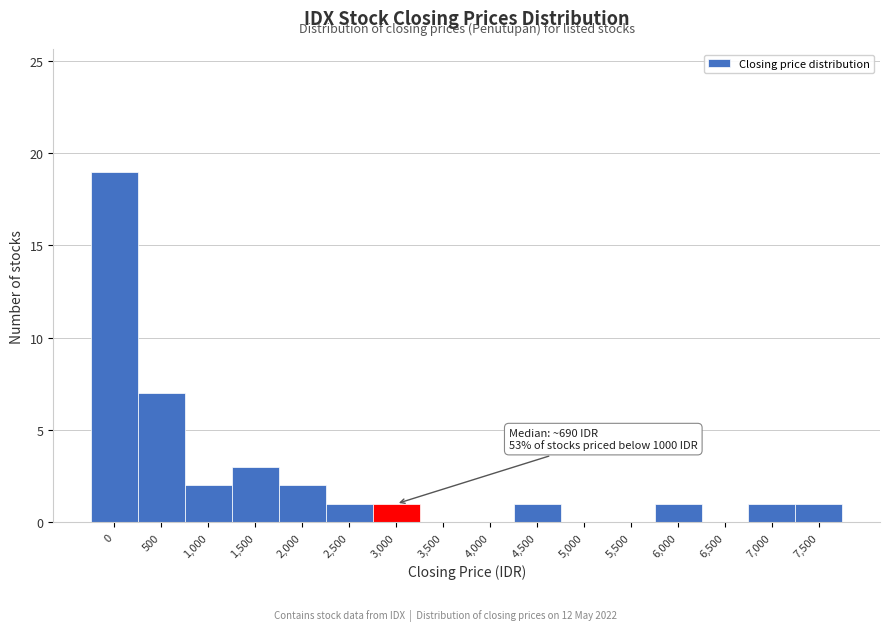

Reading left to right, extract all data points from this chart.

0=19	500=7	1,000=2	1,500=3	2,000=2	2,500=1	3,000=1	3,500=0	4,000=0	4,500=1	5,000=0	5,500=0	6,000=1	6,500=0	7,000=1	7,500=1